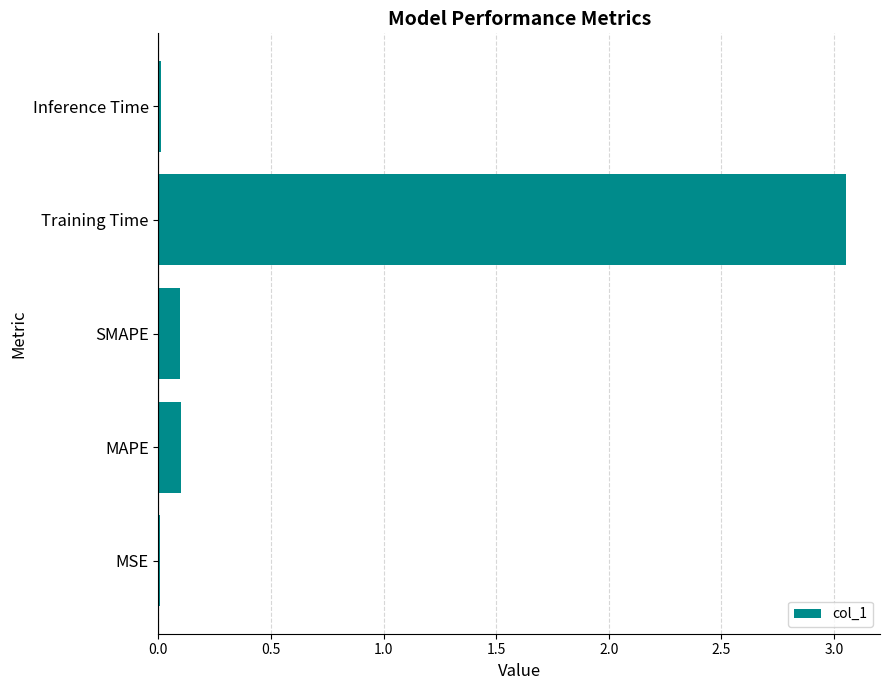

Between MSE and SMAPE, which is larger?

SMAPE